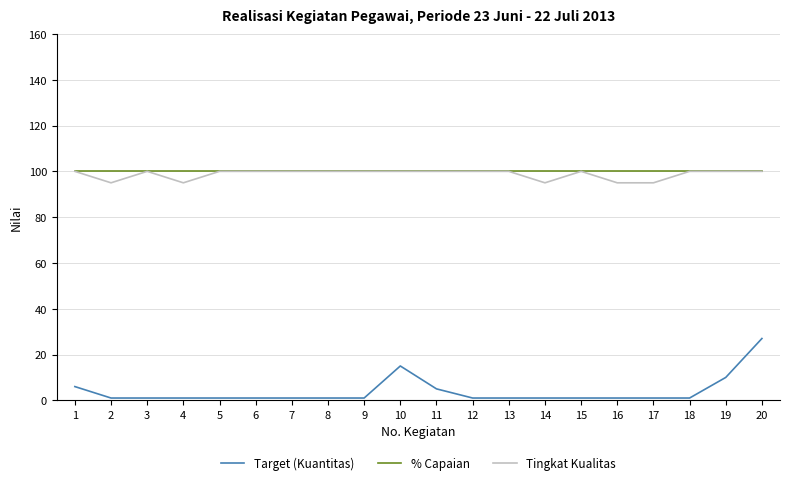

Reading right to left, extract all data points from this chart.

Target (Kuantitas): 27	10	1	1	1	1	1	1	1	5	15	1	1	1	1	1	1	1	1	6
% Capaian: 100	100	100	100	100	100	100	100	100	100	100	100	100	100	100	100	100	100	100	100
Tingkat Kualitas: 100	100	100	95	95	100	95	100	100	100	100	100	100	100	100	100	95	100	95	100